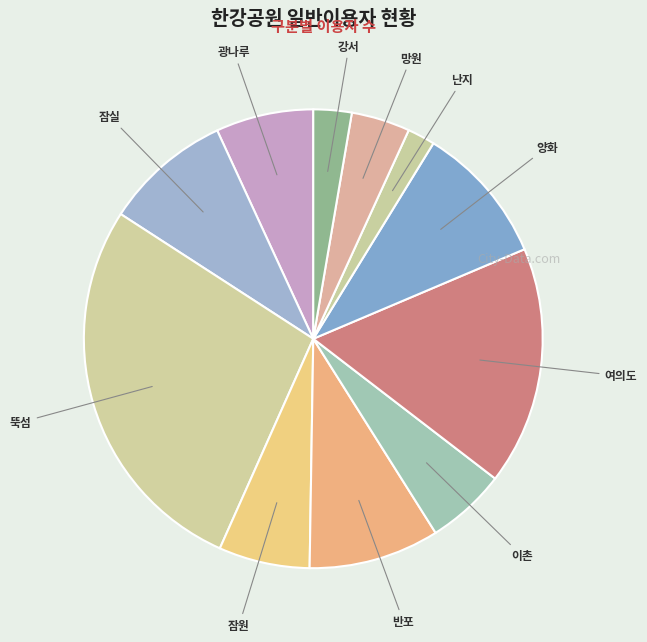

Is there any slice that represents more than half of the pie?

No